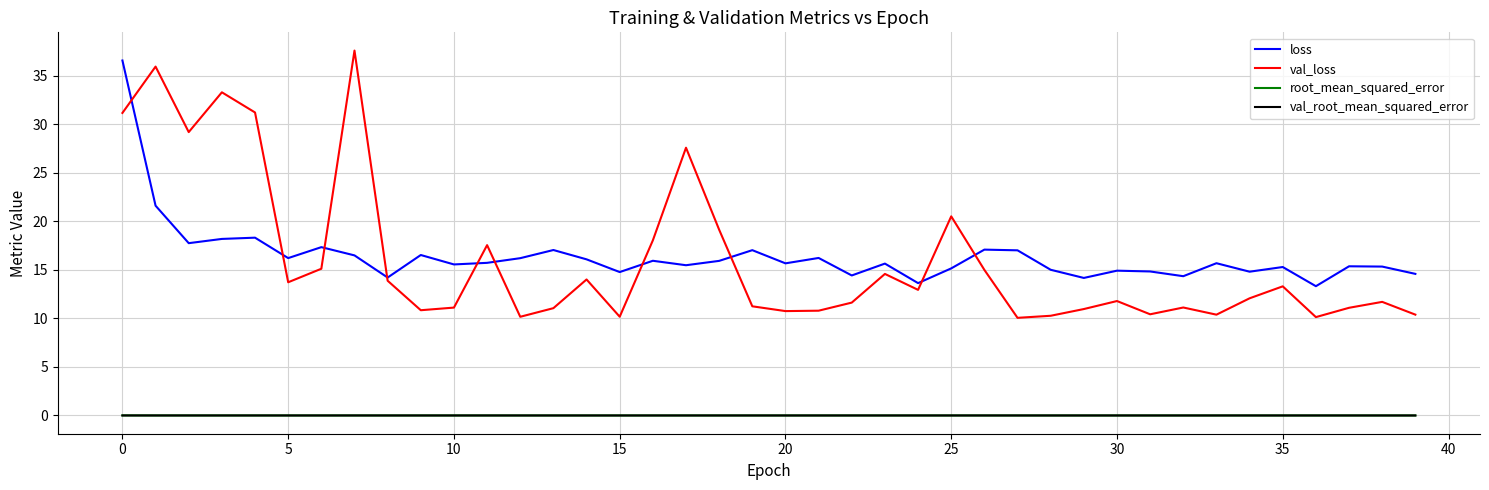

Which series has the largest range (max minus min)?

val_loss